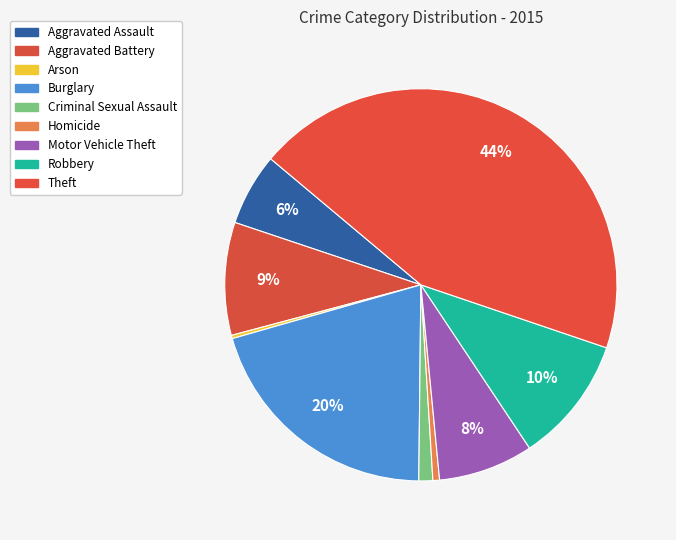

How many segments does this pie chart have?

9